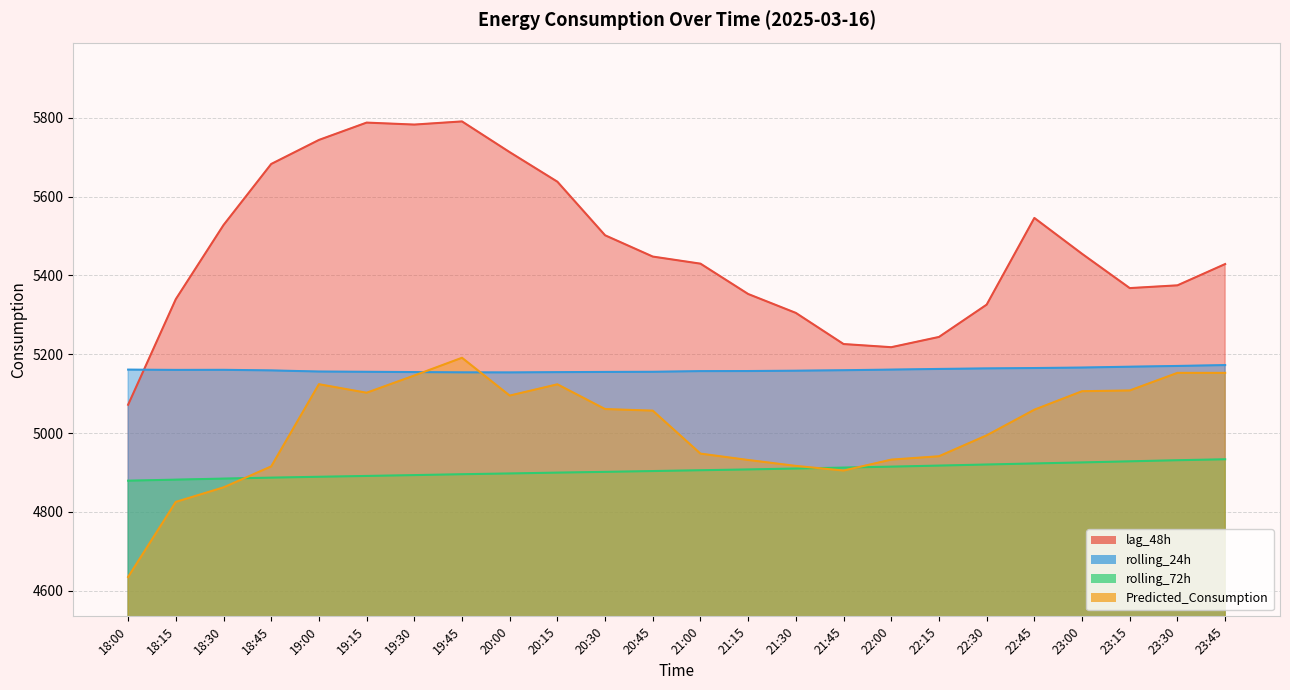

How many data points in rolling_24h are less than 5159?

11